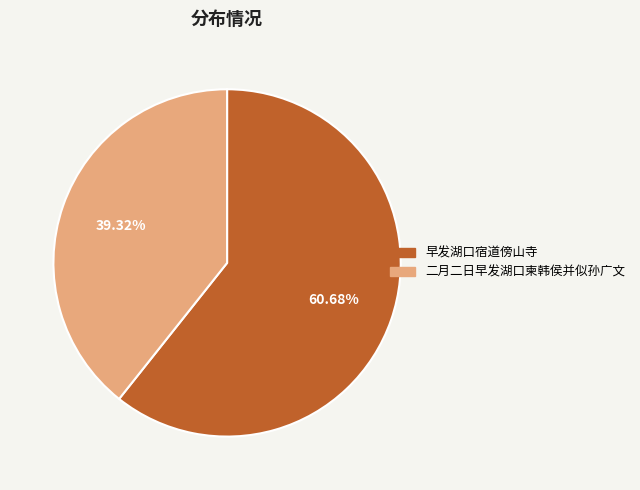

Is it true that 二月二日早发湖口柬韩侯并似孙广文 is 47% of the pie?

False